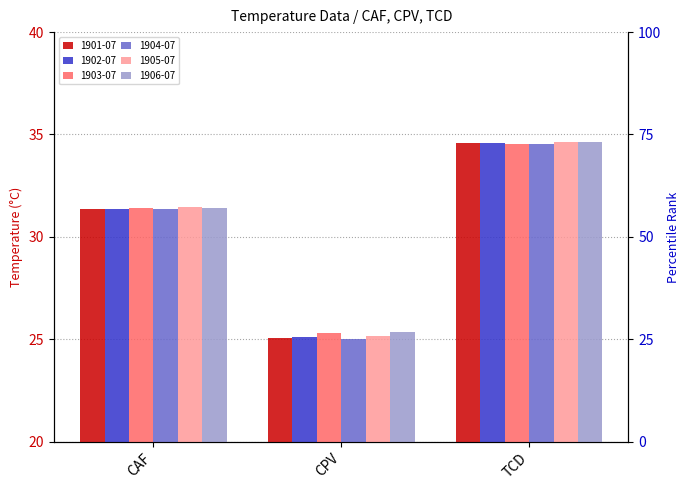

How many bars are there in total?

18